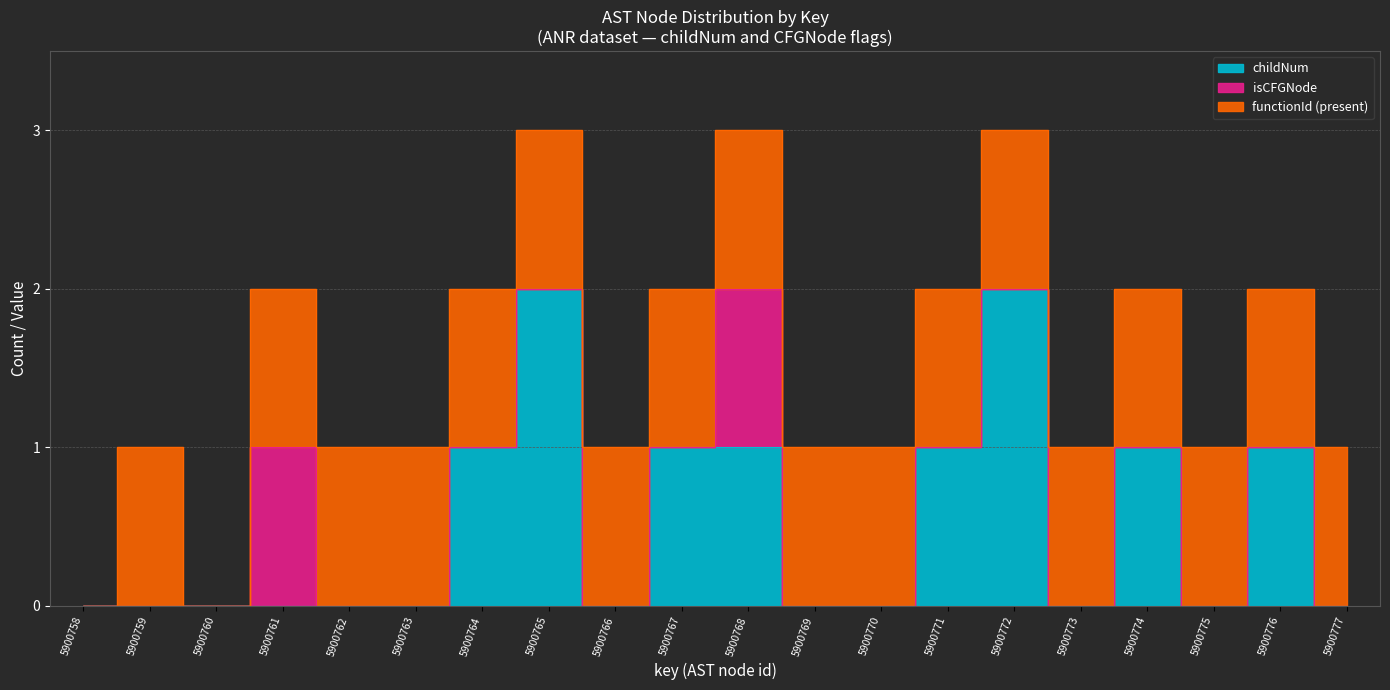

At which label does functionId_scaled reach its minimum?

5900758